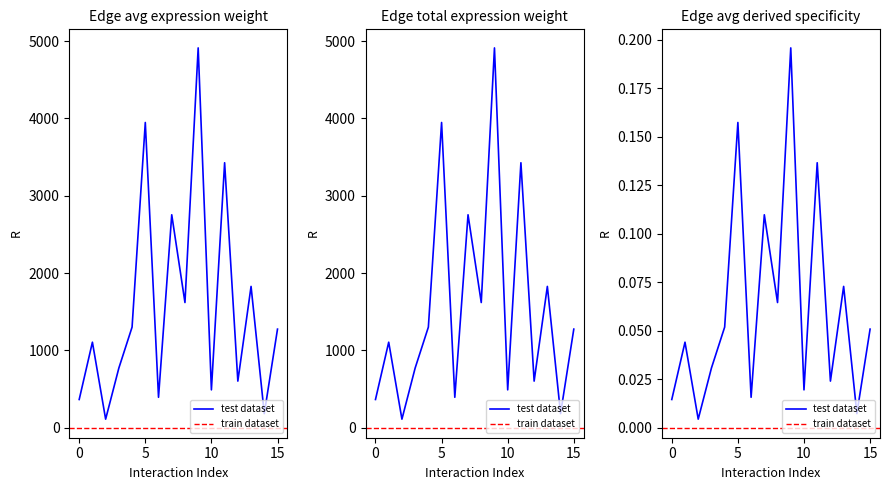

True or false: Edge total expression weight has more than 2 points higher than both neighbors.

True